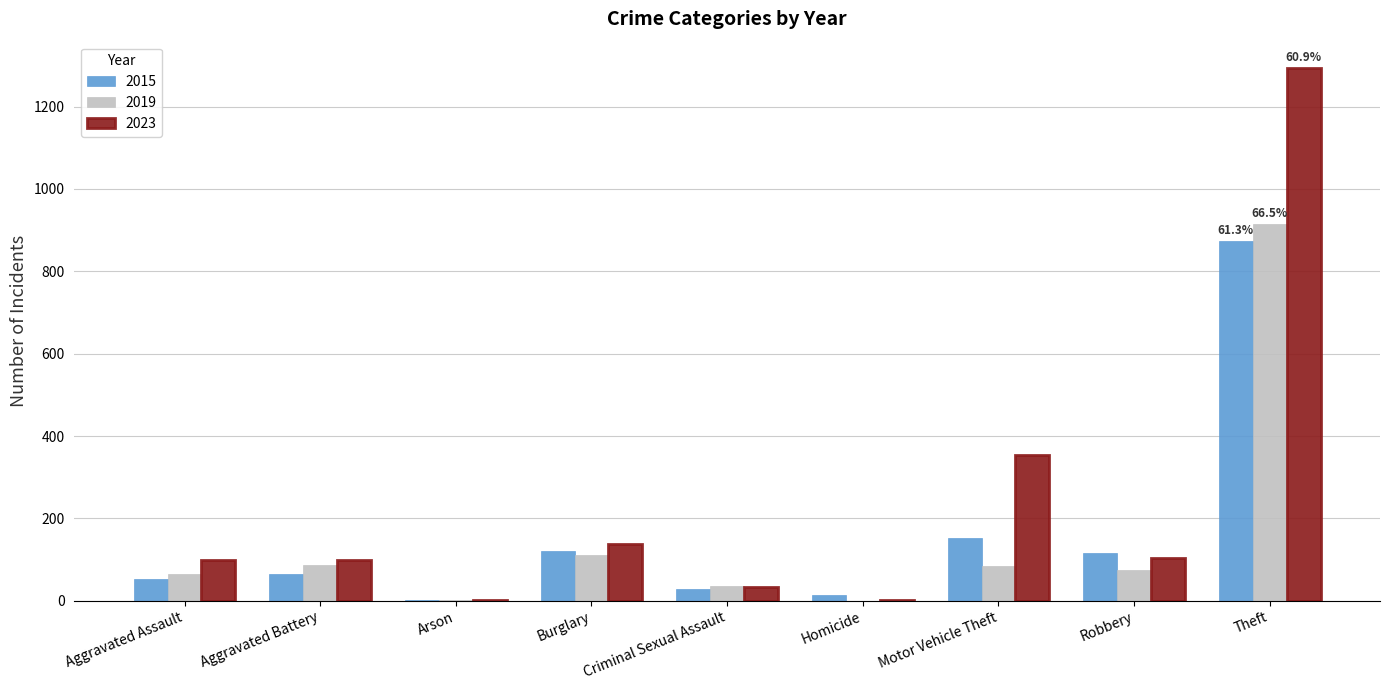

At which label does 2015 reach its peak?

Theft